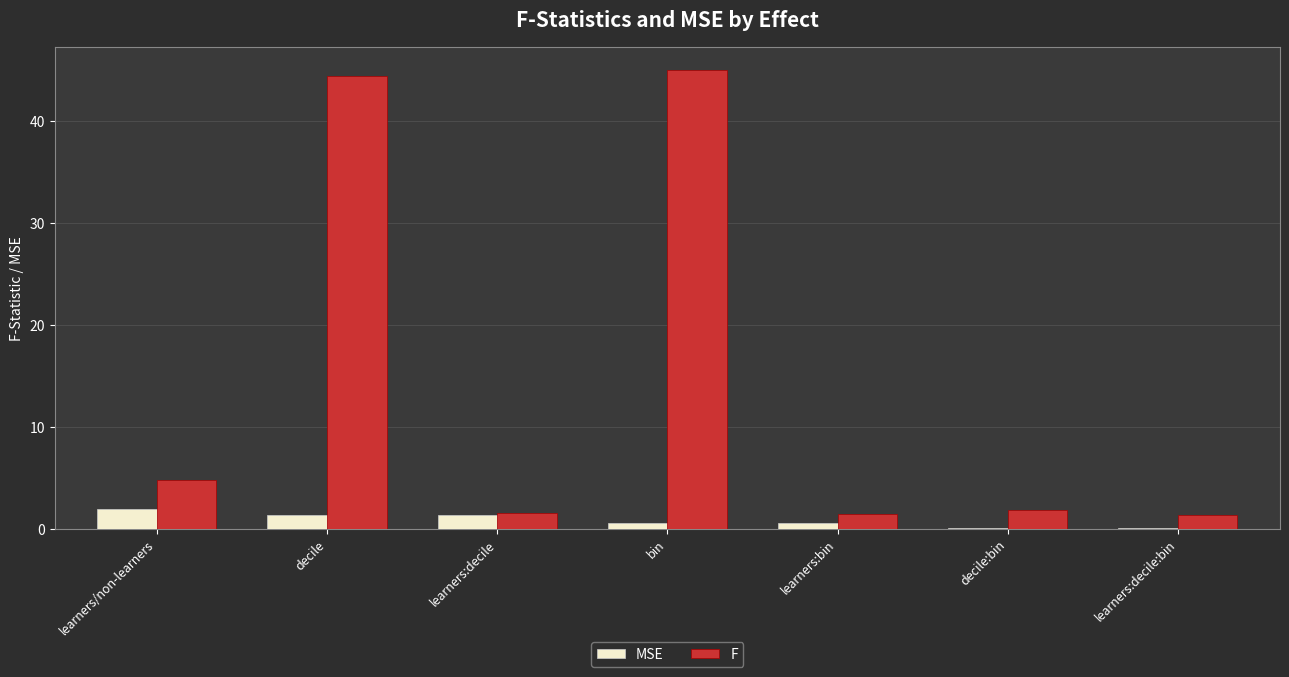

True or false: F has a value of 71.6 at bin.

False